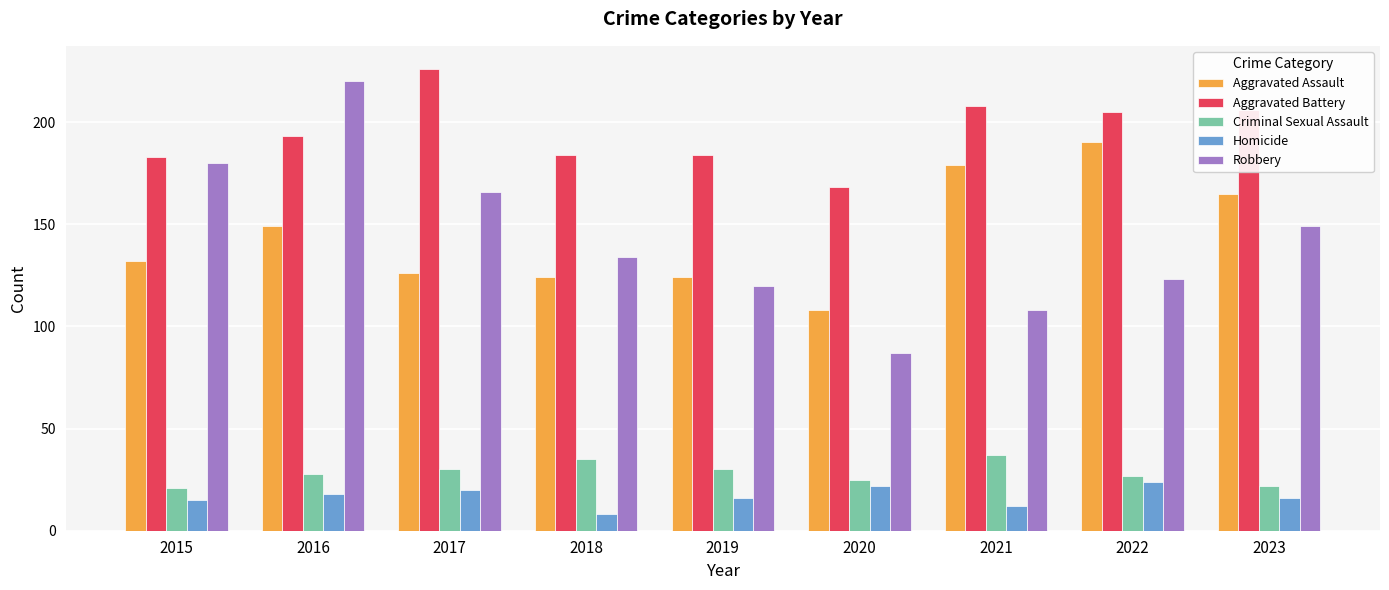

Read the Robbery value at 2020.

87